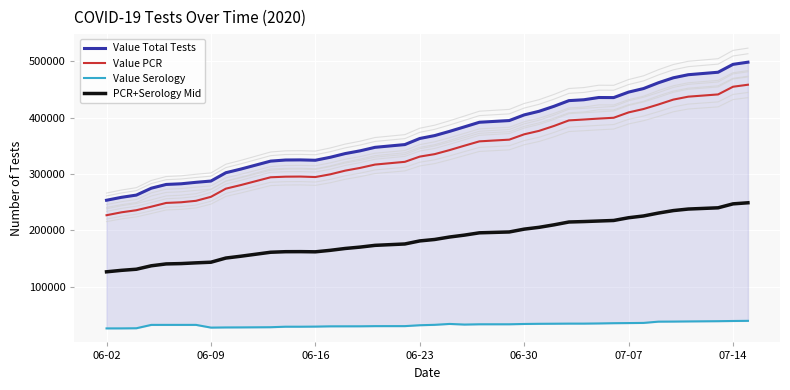

True or false: PCR+Serology Mid and Value PCR intersect in this chart.

False